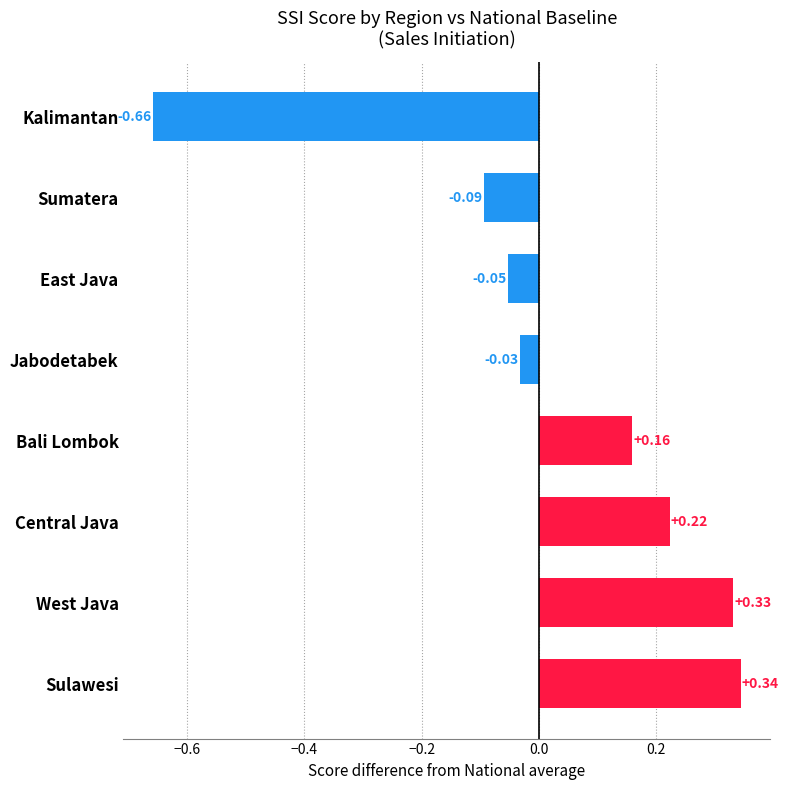

List the labels in order of value, largest first.

Sulawesi, West Java, Central Java, Bali Lombok, Jabodetabek, East Java, Sumatera, Kalimantan